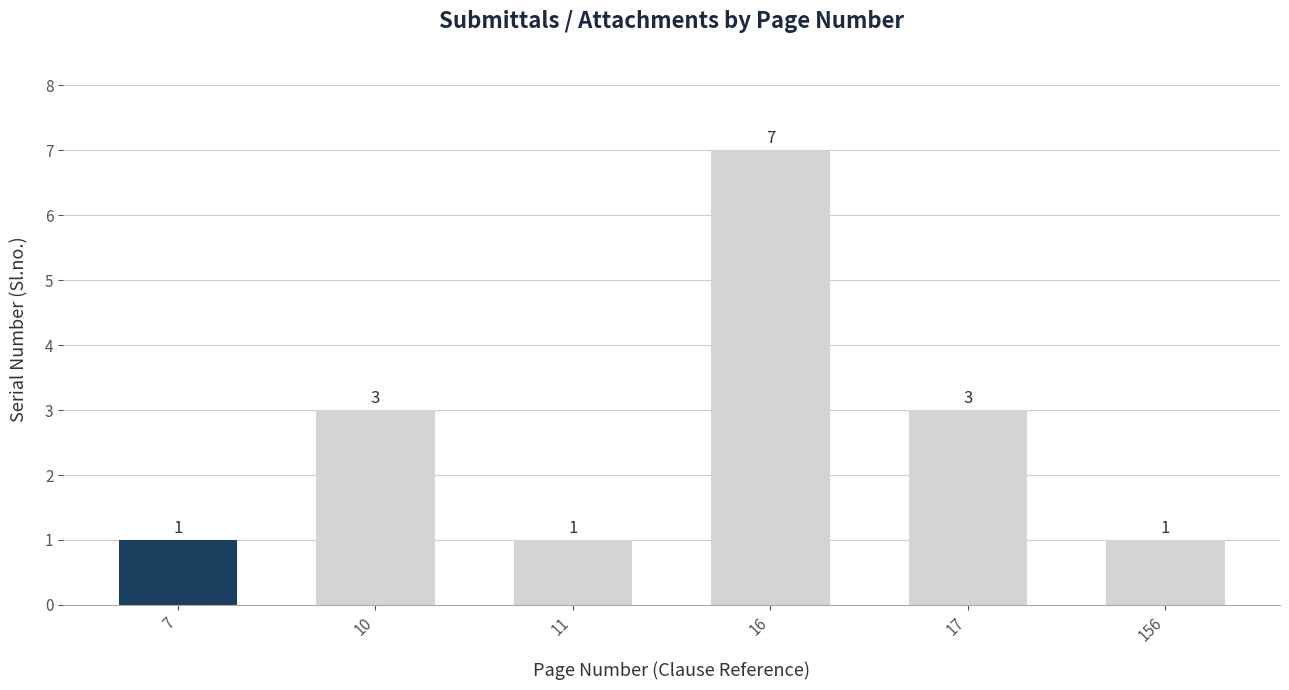

Count the values in the range 1 to 3.

5